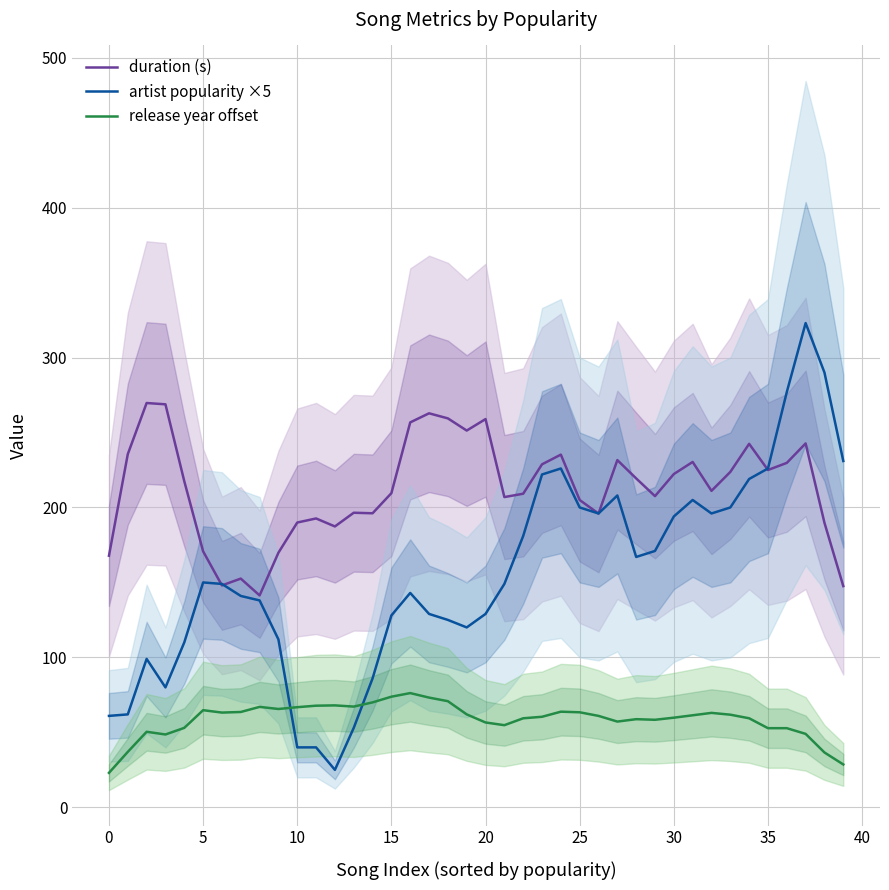

The duration (s) series shows 356.7 at 0. True or false?

False